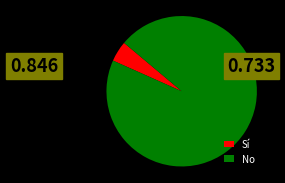

Which category has the biggest portion of the pie?

No